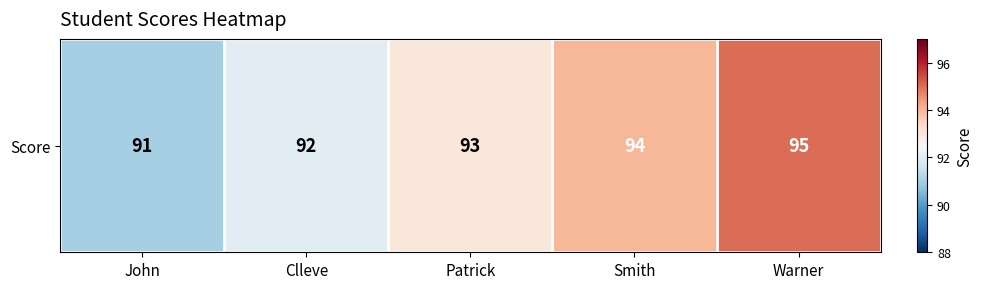

Reading left to right, list all the values displayed in this chart.

John=91	Clleve=92	Patrick=93	Smith=94	Warner=95